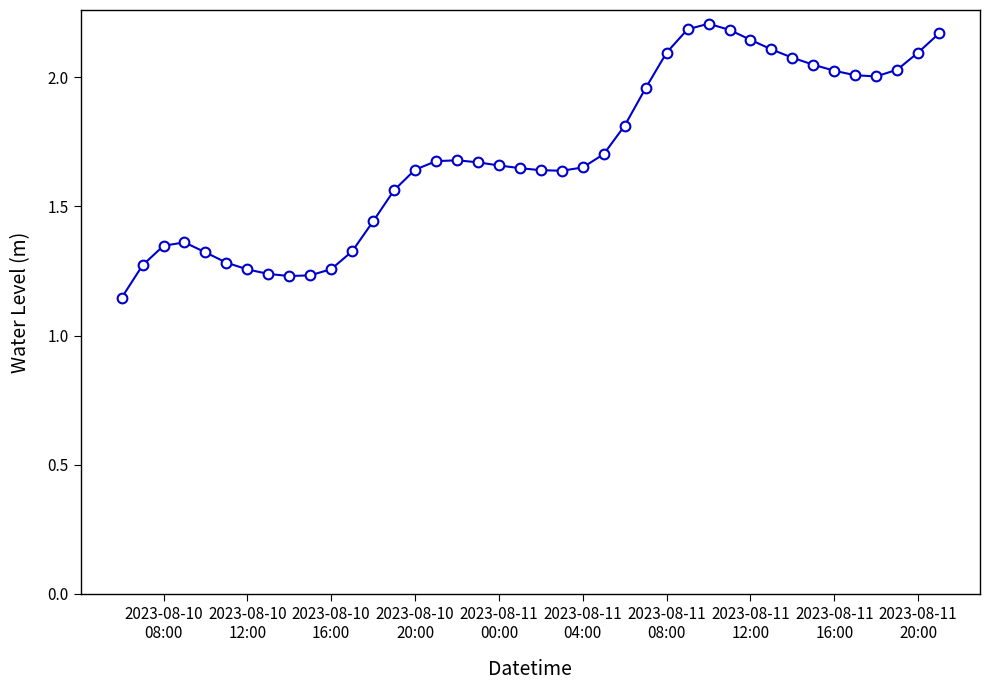

How many lines are shown in the chart?

1